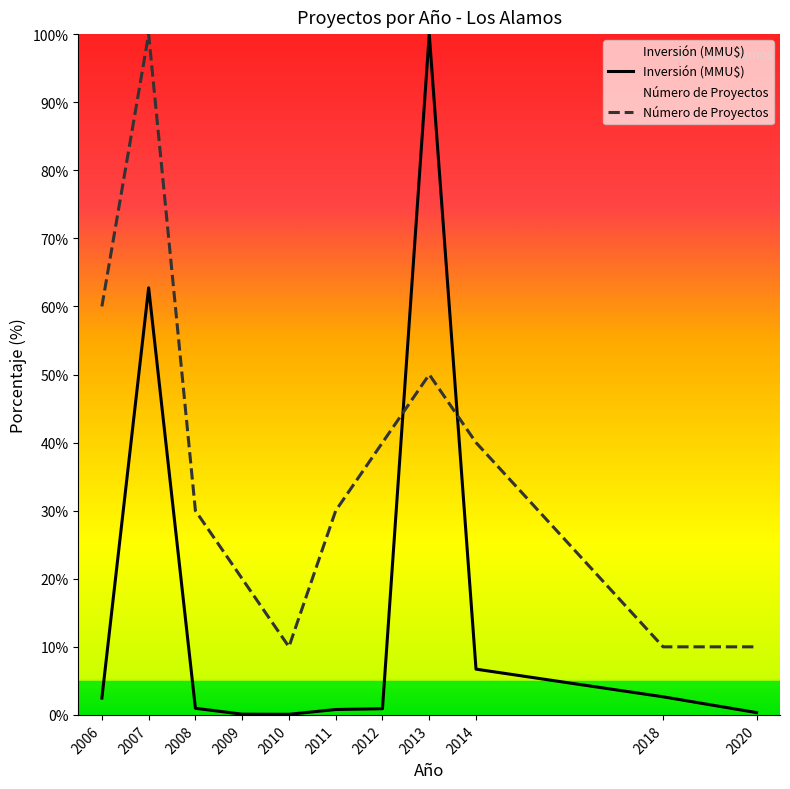

Which series has the largest total across all categories?

Número de Proyectos